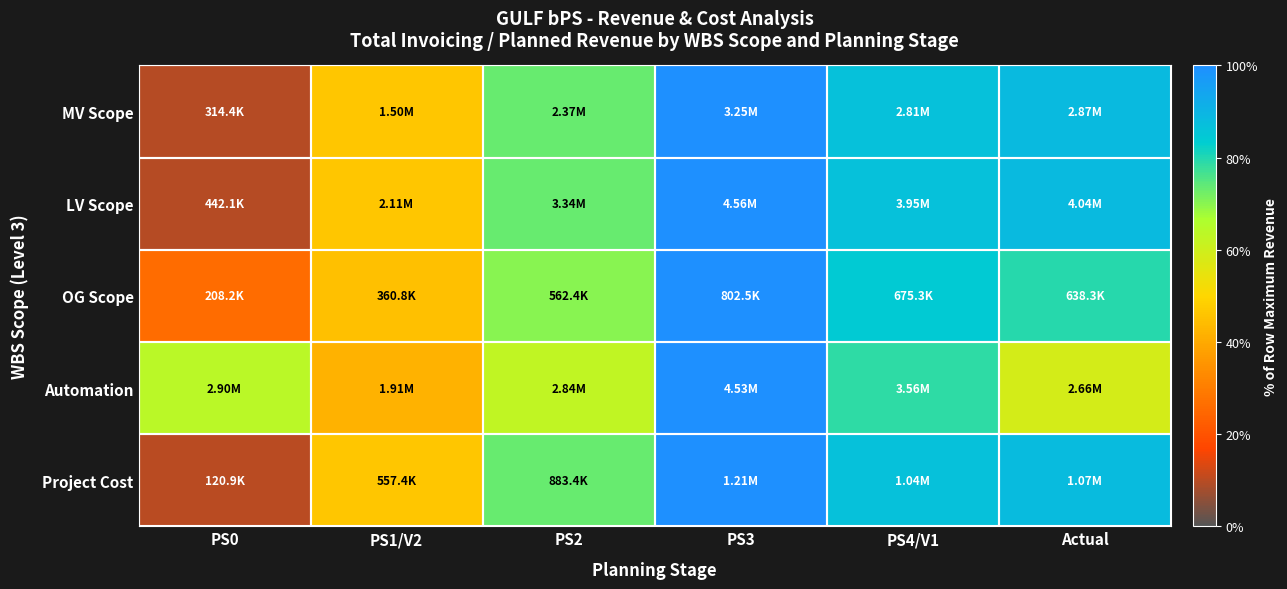

Reading left to right, list all the values displayed in this chart.

MV Scope: PS0=9.7	PS1/V2=46.2	PS2=73.2	PS3=100.0	PS4/V1=86.5	Actual=88.4
LV Scope: PS0=9.7	PS1/V2=46.2	PS2=73.2	PS3=100.0	PS4/V1=86.5	Actual=88.4
OG Scope: PS0=25.9	PS1/V2=45.0	PS2=70.1	PS3=100.0	PS4/V1=84.1	Actual=79.5
Automation: PS0=64.0	PS1/V2=42.1	PS2=62.8	PS3=100.0	PS4/V1=78.7	Actual=58.7
Project Cost: PS0=10.0	PS1/V2=46.1	PS2=73.1	PS3=100.0	PS4/V1=86.4	Actual=88.3